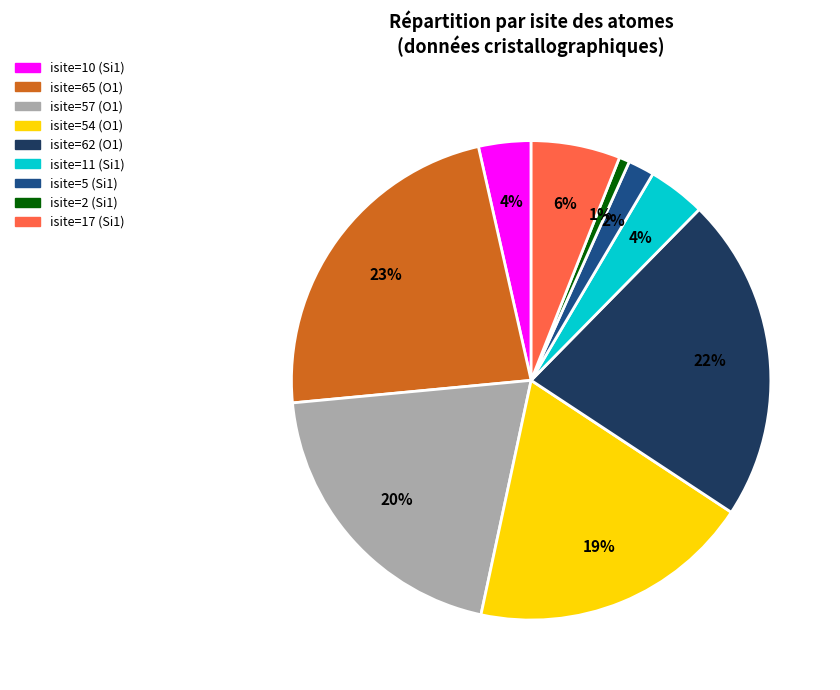

Count the number of slices in the pie.

9